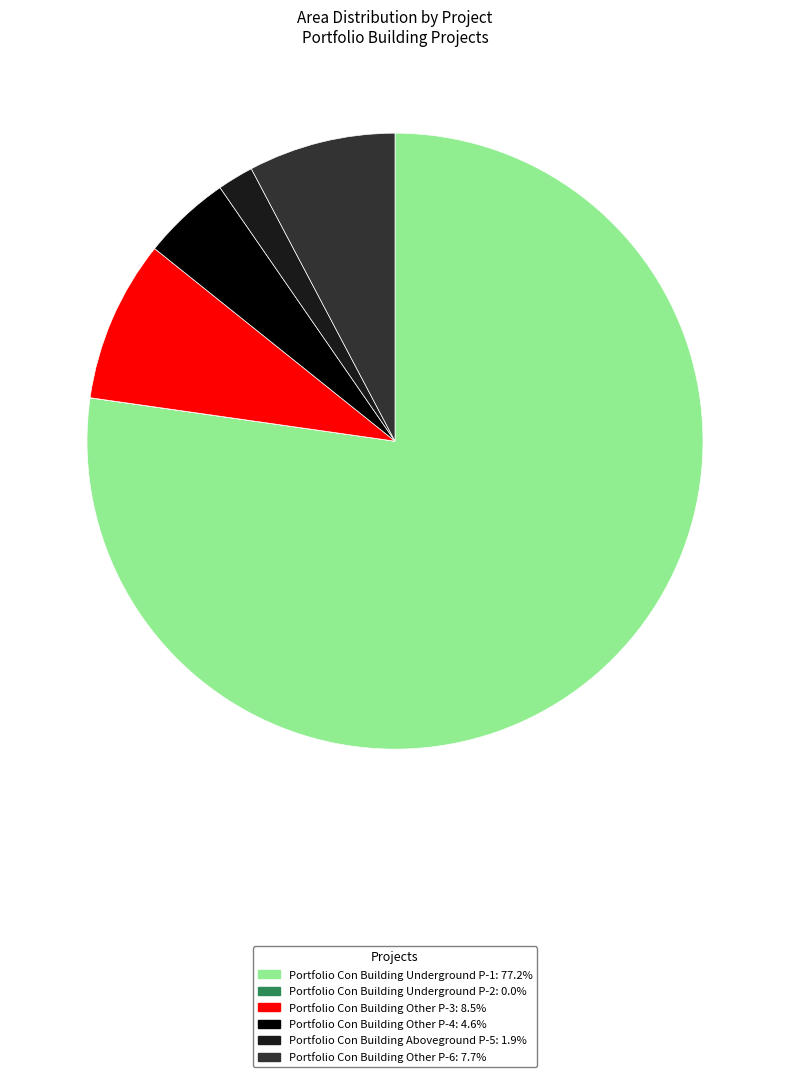

Is there any slice that represents more than half of the pie?

Yes